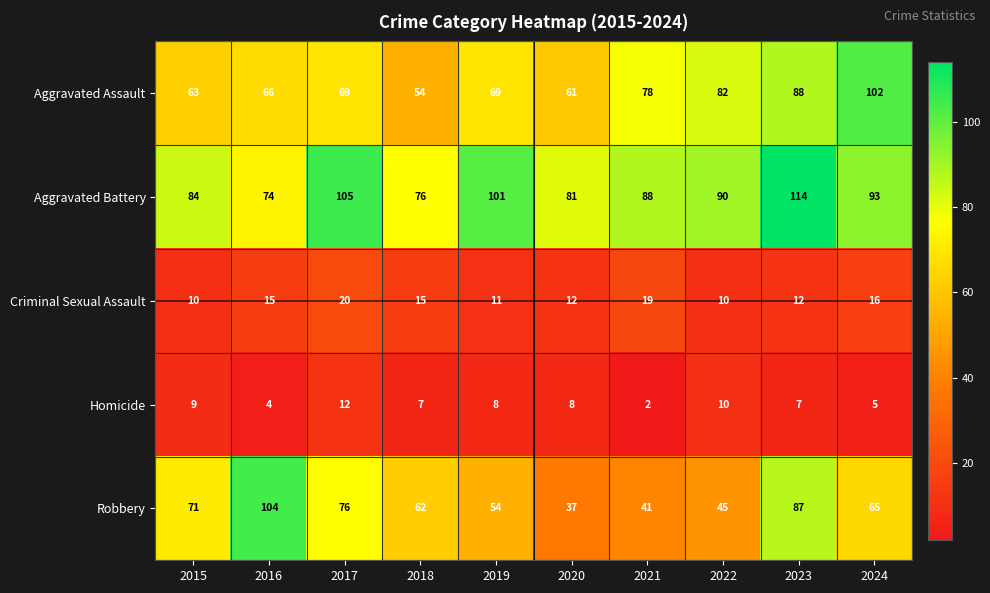

What is the difference between the Aggravated Assault values at 2023 and 2016?

22